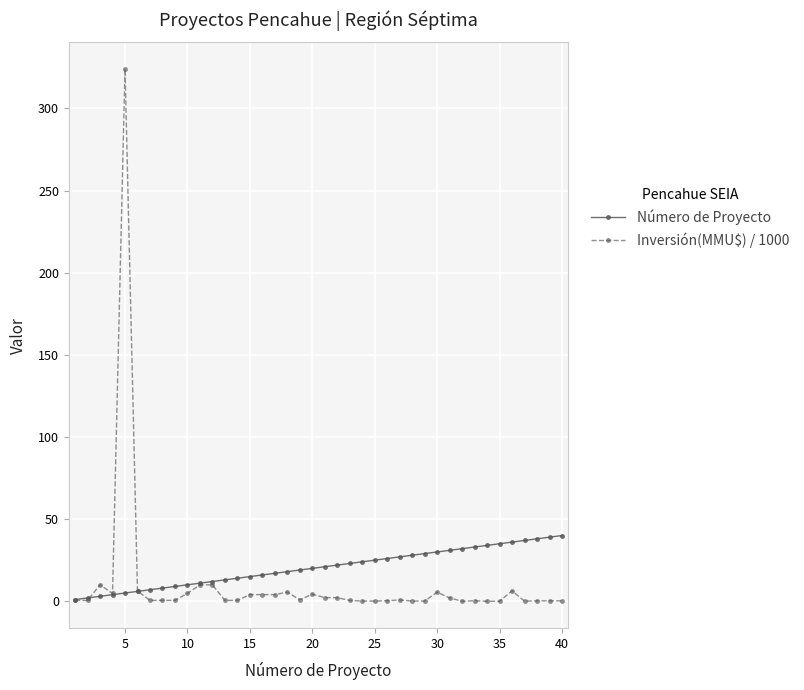

Rank the series by their average value, from highest to lowest.

Número de Proyecto, Inversión(MMU$) / 1000